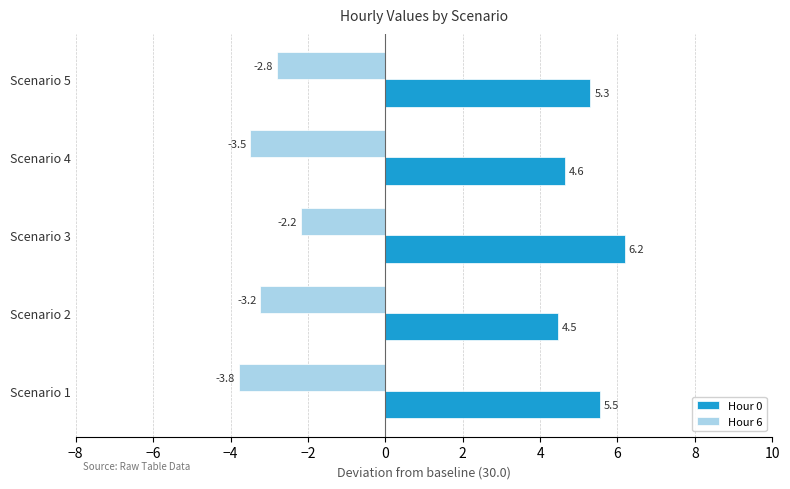

Count the number of categories in the chart.

5